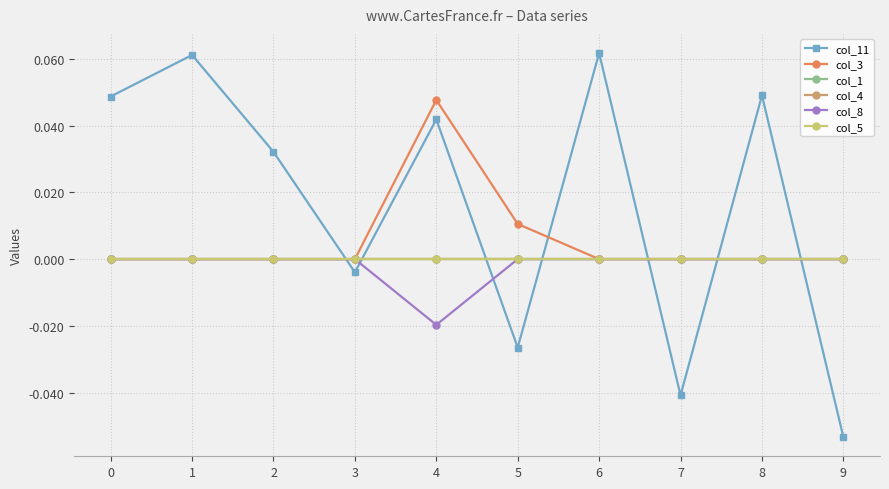

How many lines are shown in the chart?

6